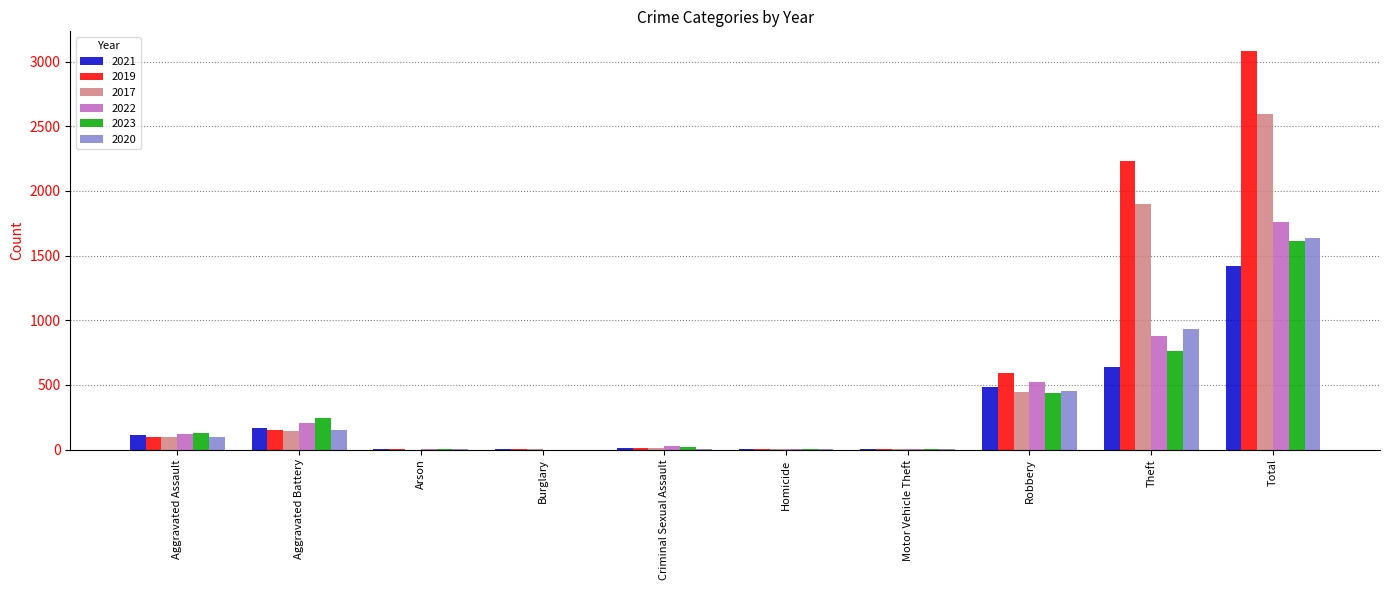

True or false: 2023 has a value of 130 at Aggravated Assault.

True